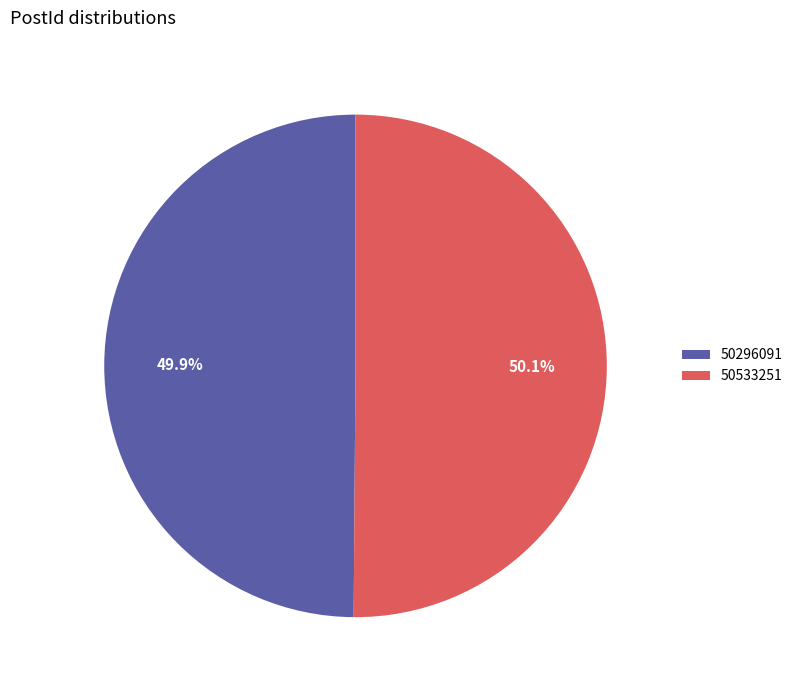

Does any single category account for the majority?

Yes